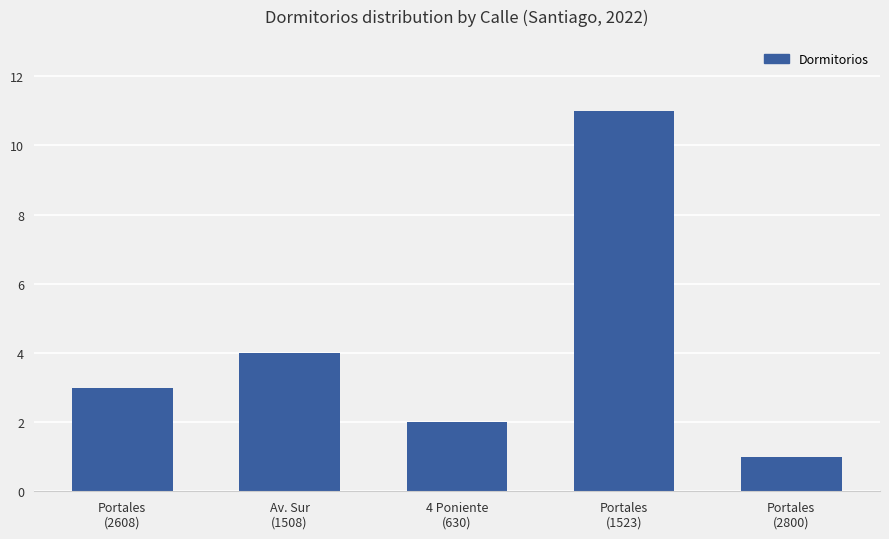

What is the label of the 4th bar from the left?

Portales
(1523)